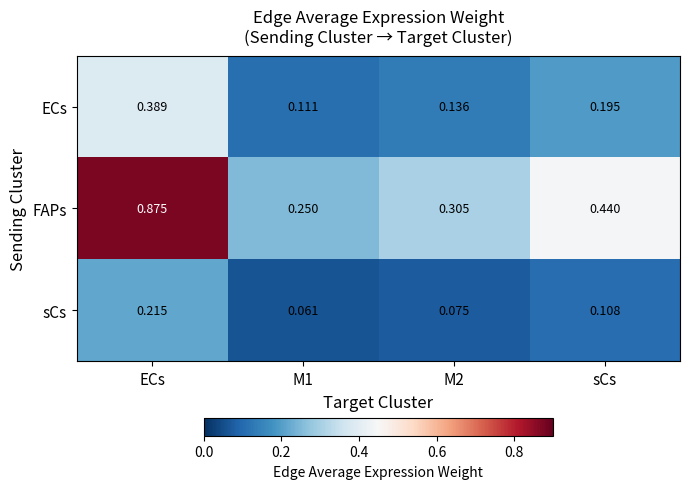

Which series has the largest total across all categories?

FAPs